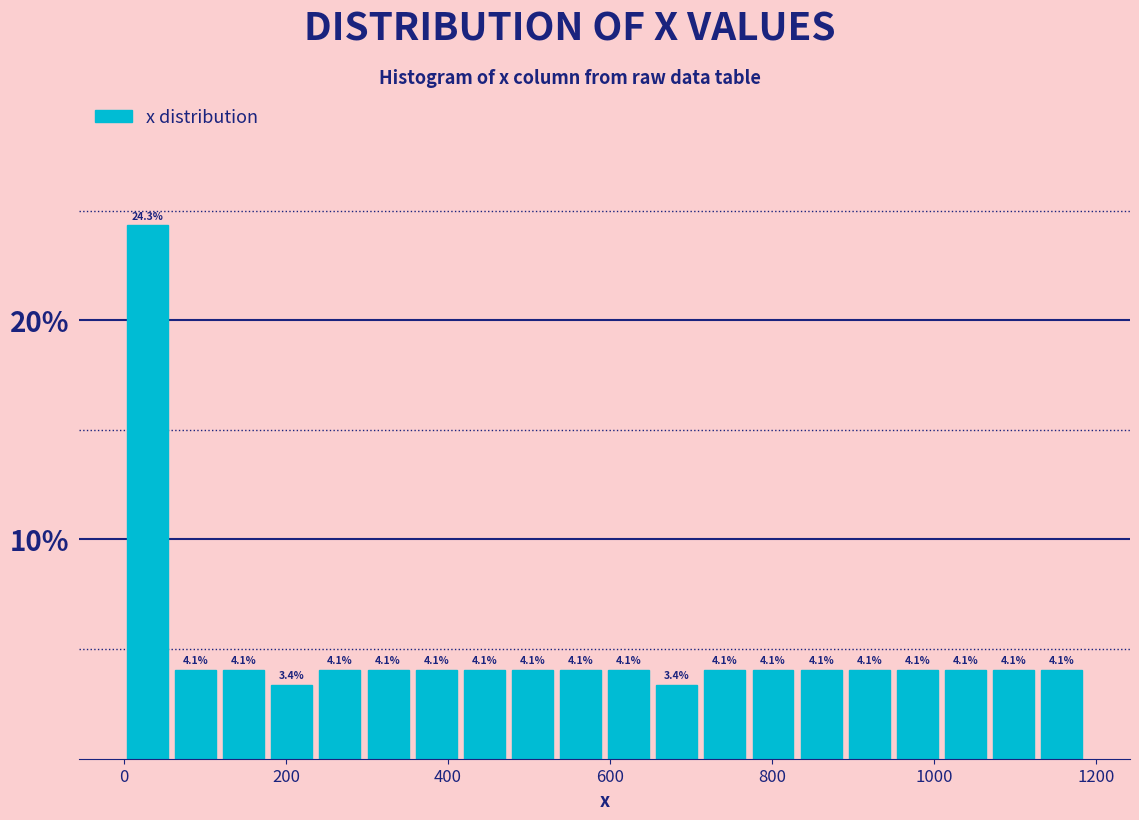

Around what value on the x-axis is the tallest bar? Give the approximate position of its centre, as read against the axis.

20